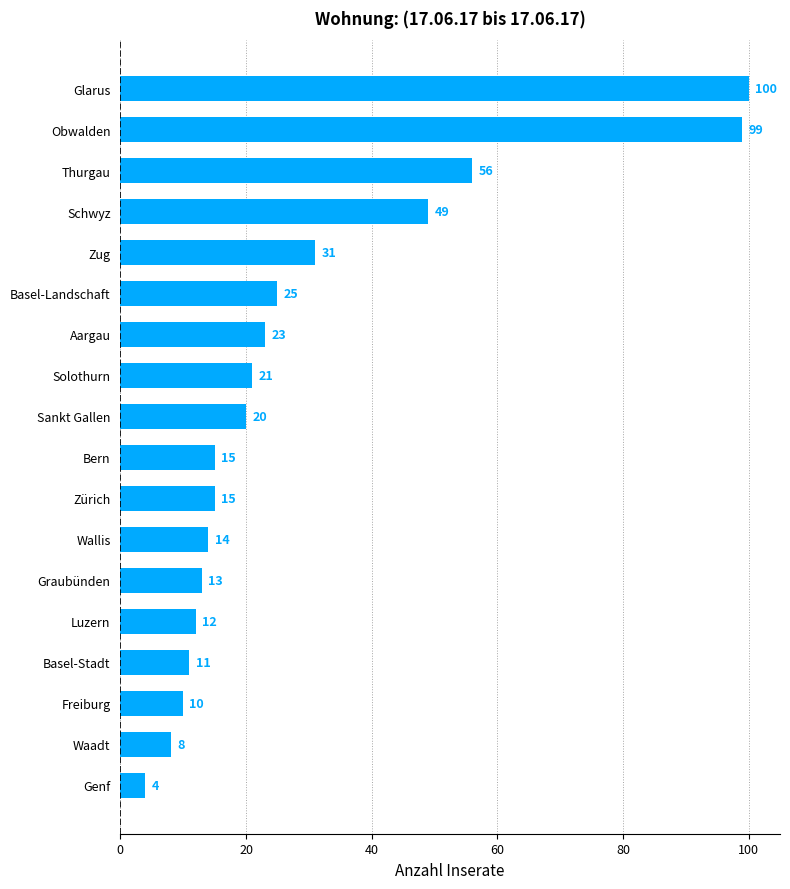

Reading top to bottom, transcribe all the data shown in this chart.

Glarus=100	Obwalden=99	Thurgau=56	Schwyz=49	Zug=31	Basel-Landschaft=25	Aargau=23	Solothurn=21	Sankt Gallen=20	Bern=15	Zürich=15	Wallis=14	Graubünden=13	Luzern=12	Basel-Stadt=11	Freiburg=10	Waadt=8	Genf=4